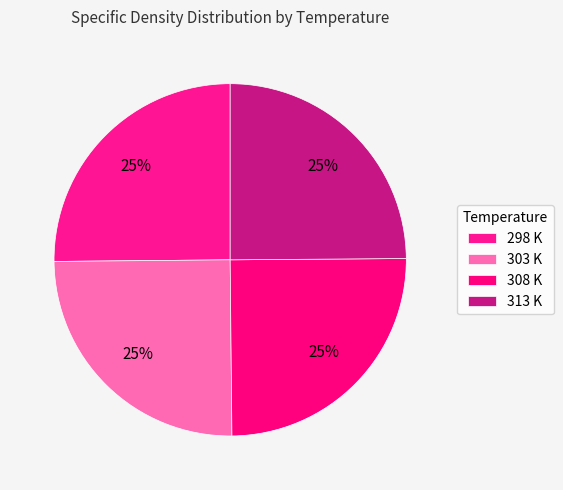

How many segments does this pie chart have?

4